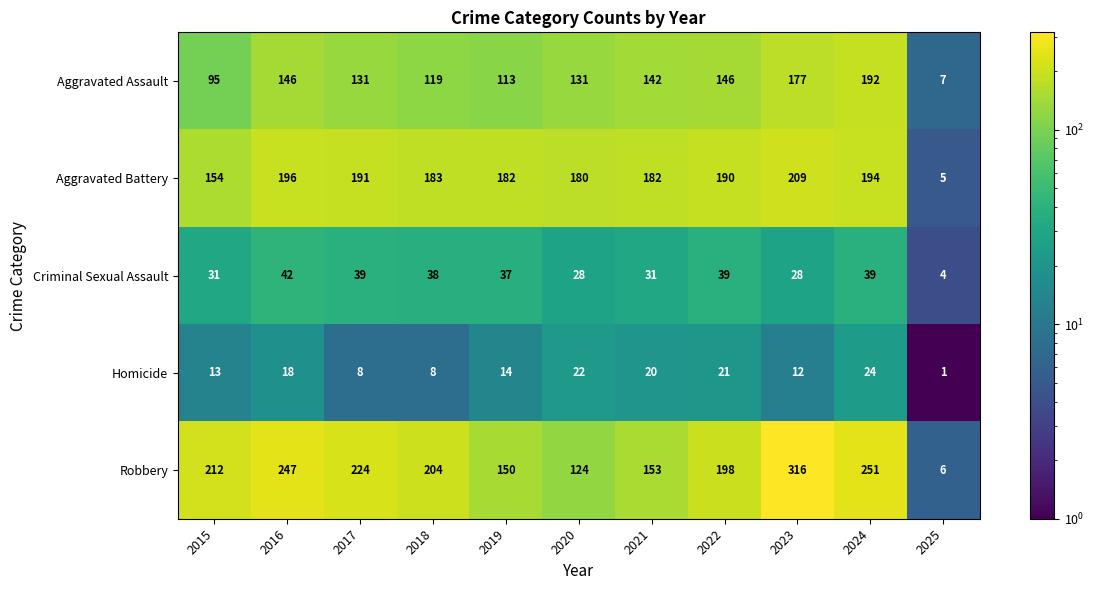

What is the spread (max minus min) of values at 2016?

229